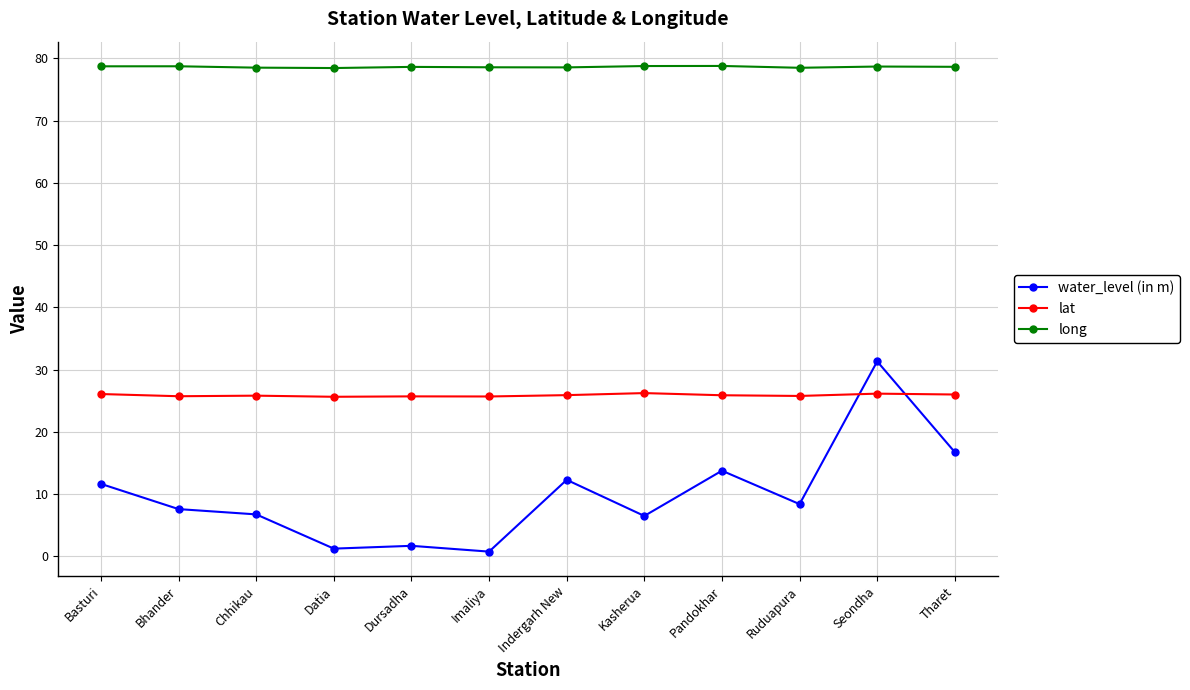

List the series in order of their overall mean, highest first.

long, lat, water_level (in m)